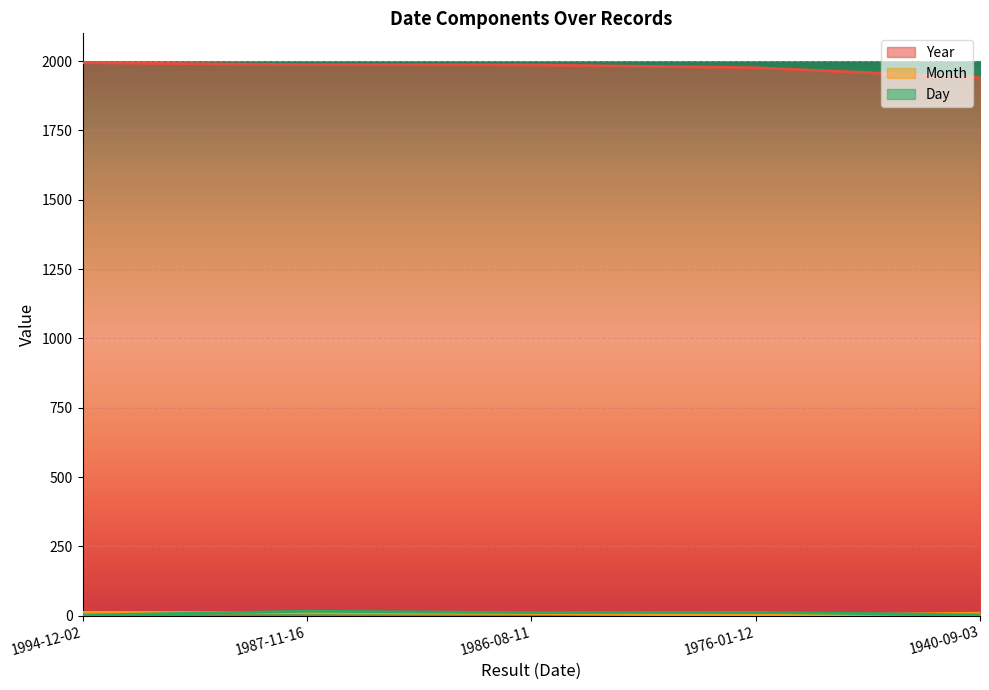

Count the number of categories in the chart.

5